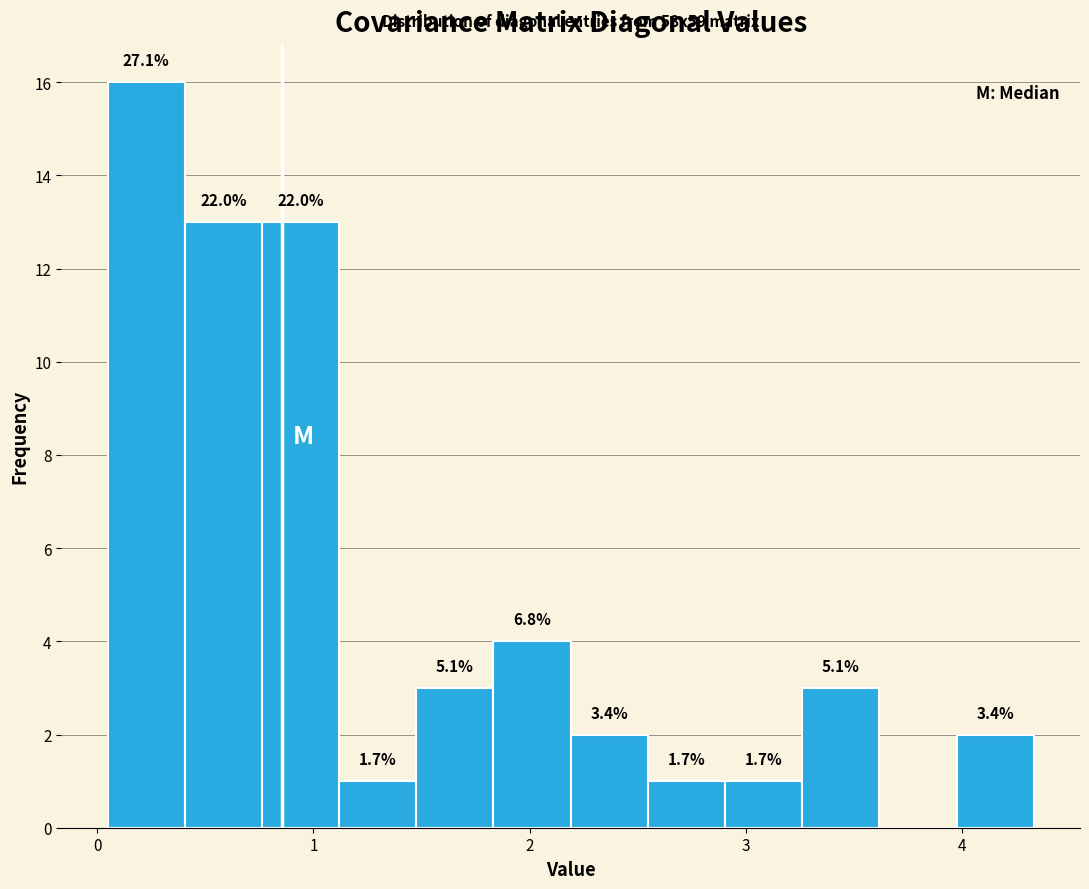

Read against the x-axis, roughly where is the centre of the tallest bar?

0.2